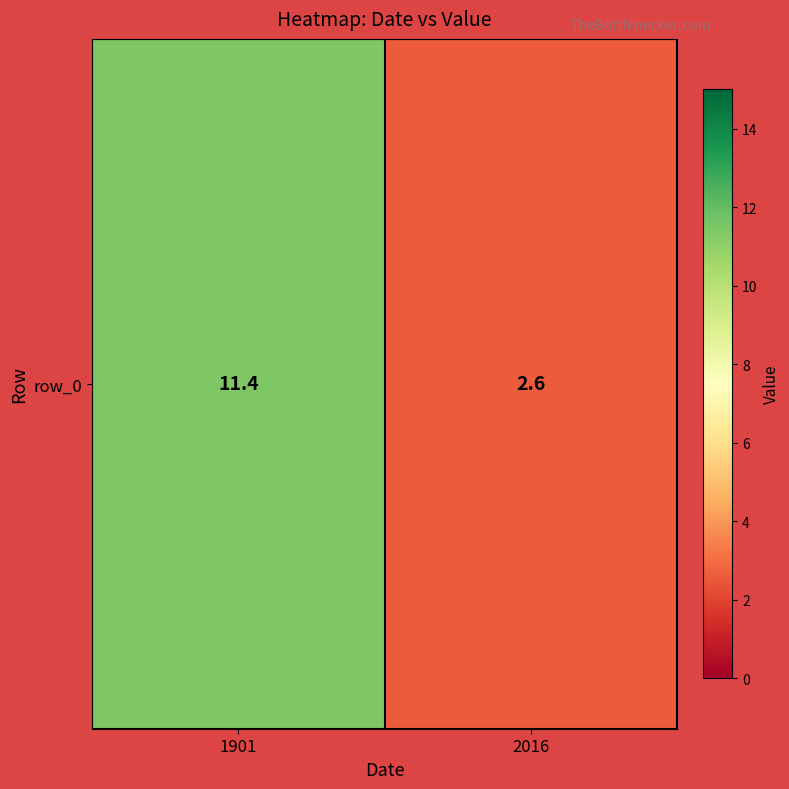

Read the value at 1901.

11.4